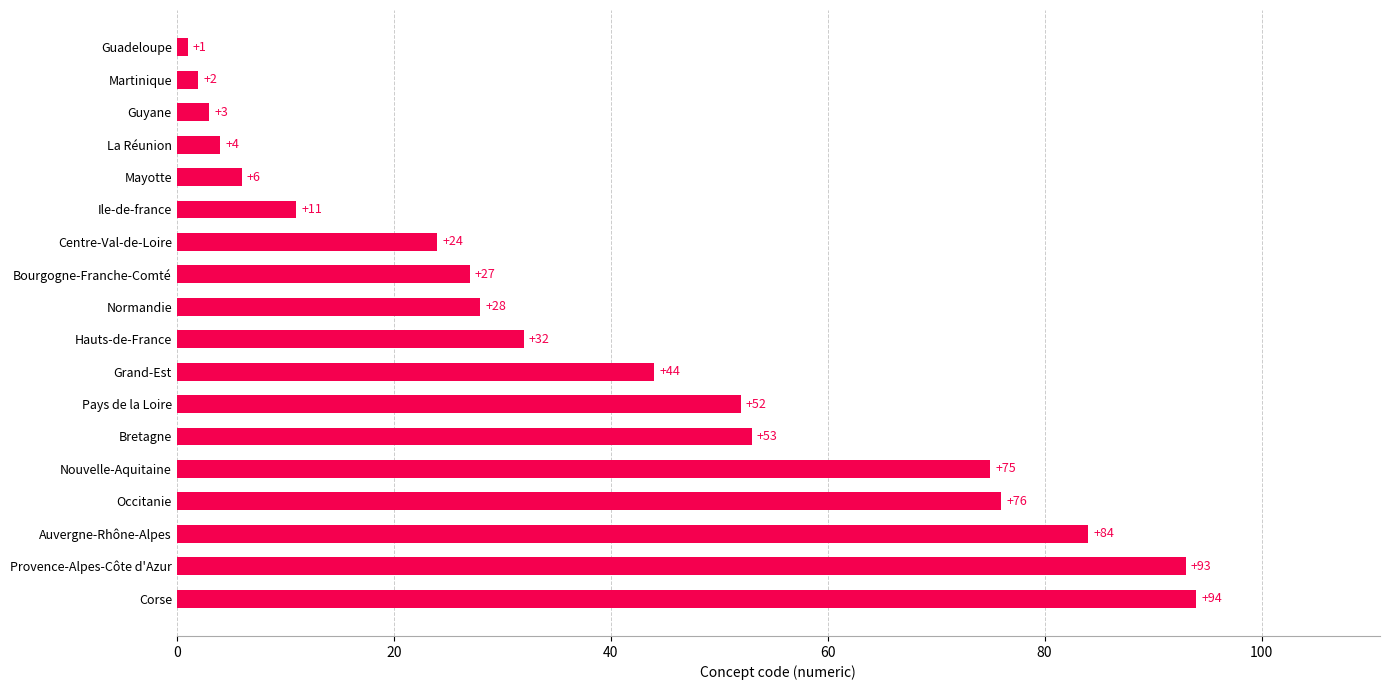

What is the difference between the maximum and minimum values?

93